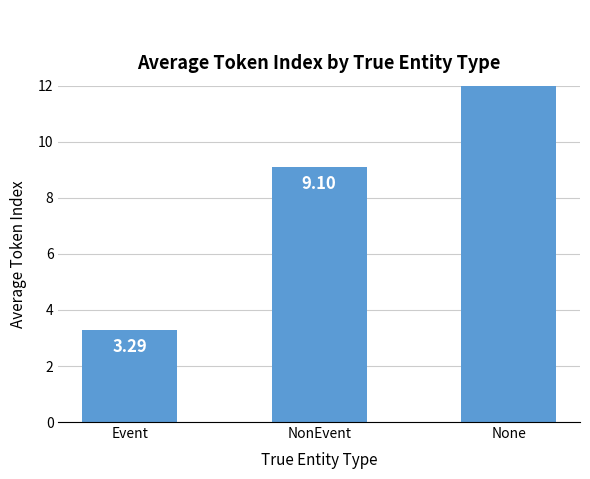

Rank the categories by value from lowest to highest.

Event, NonEvent, None